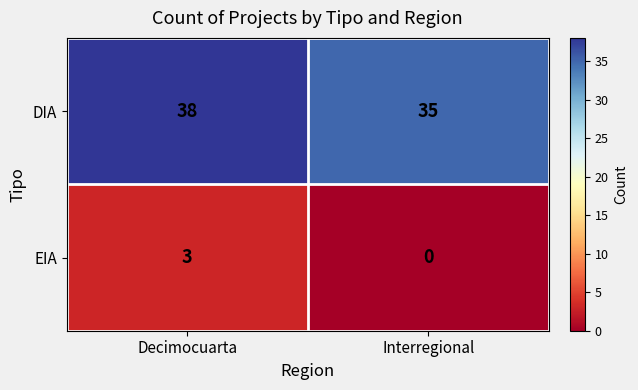

At Decimocuarta, list the series in order from largest to smallest.

DIA, EIA